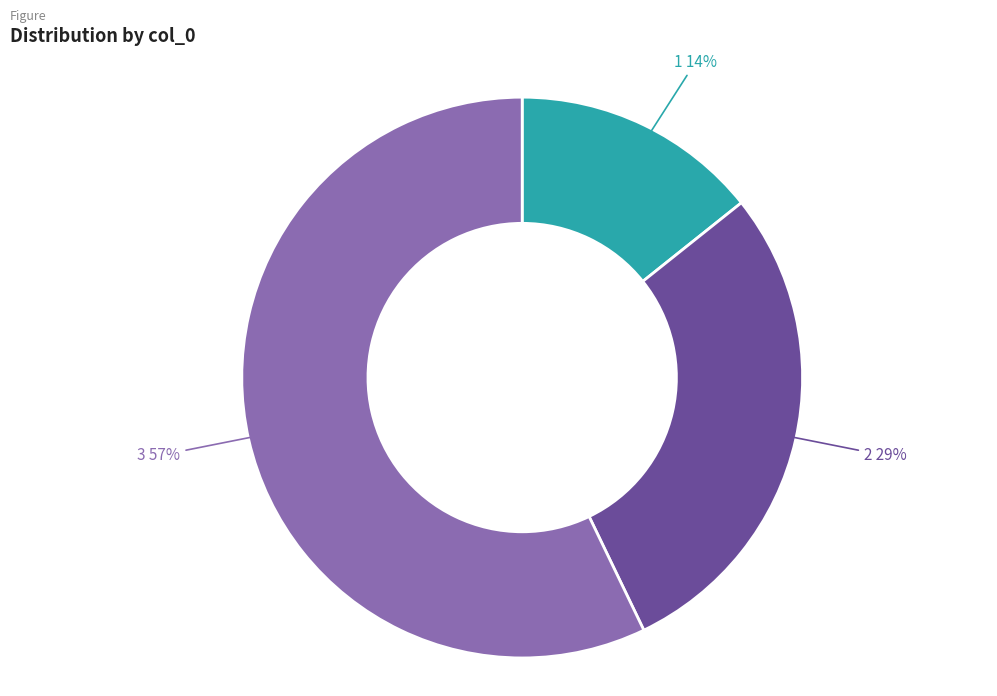

To the nearest percent, what is the combined percentage of 3 and 1?

71%